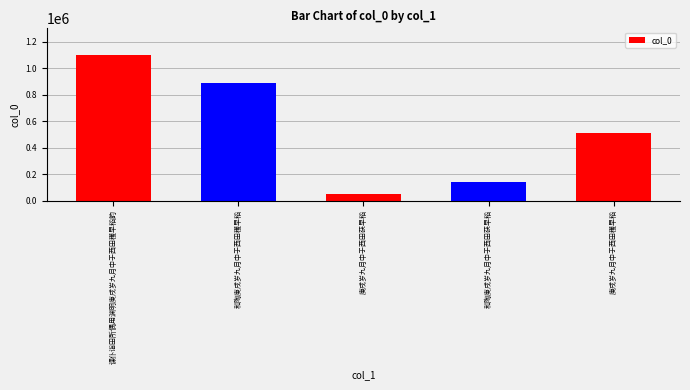

Where does the data first go above 509749?

课仆诣田所偶用渊明庚戌岁九月中于西田穫早稻韵